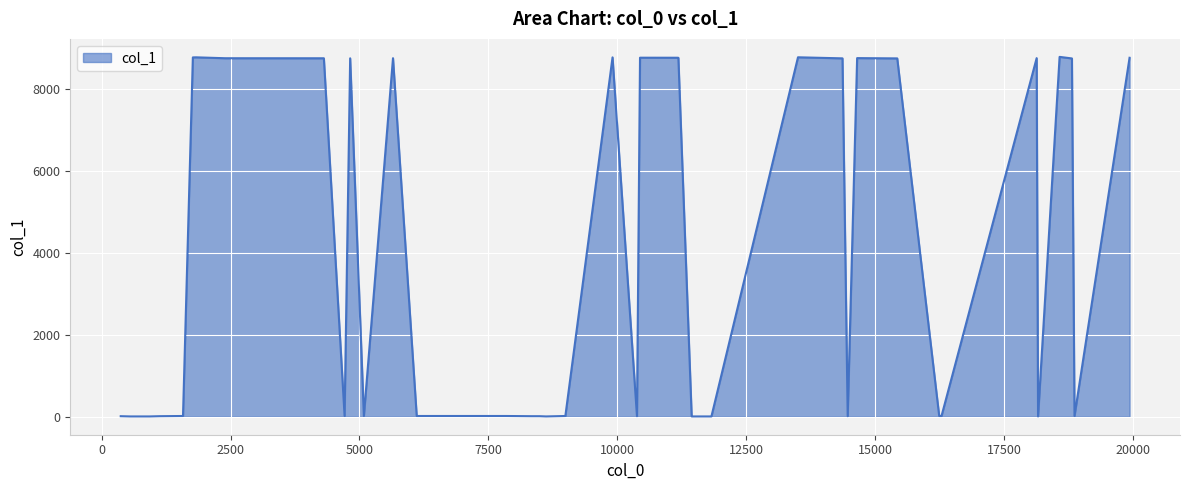

True or false: there are more than 2 points higher than both neighbors.

True